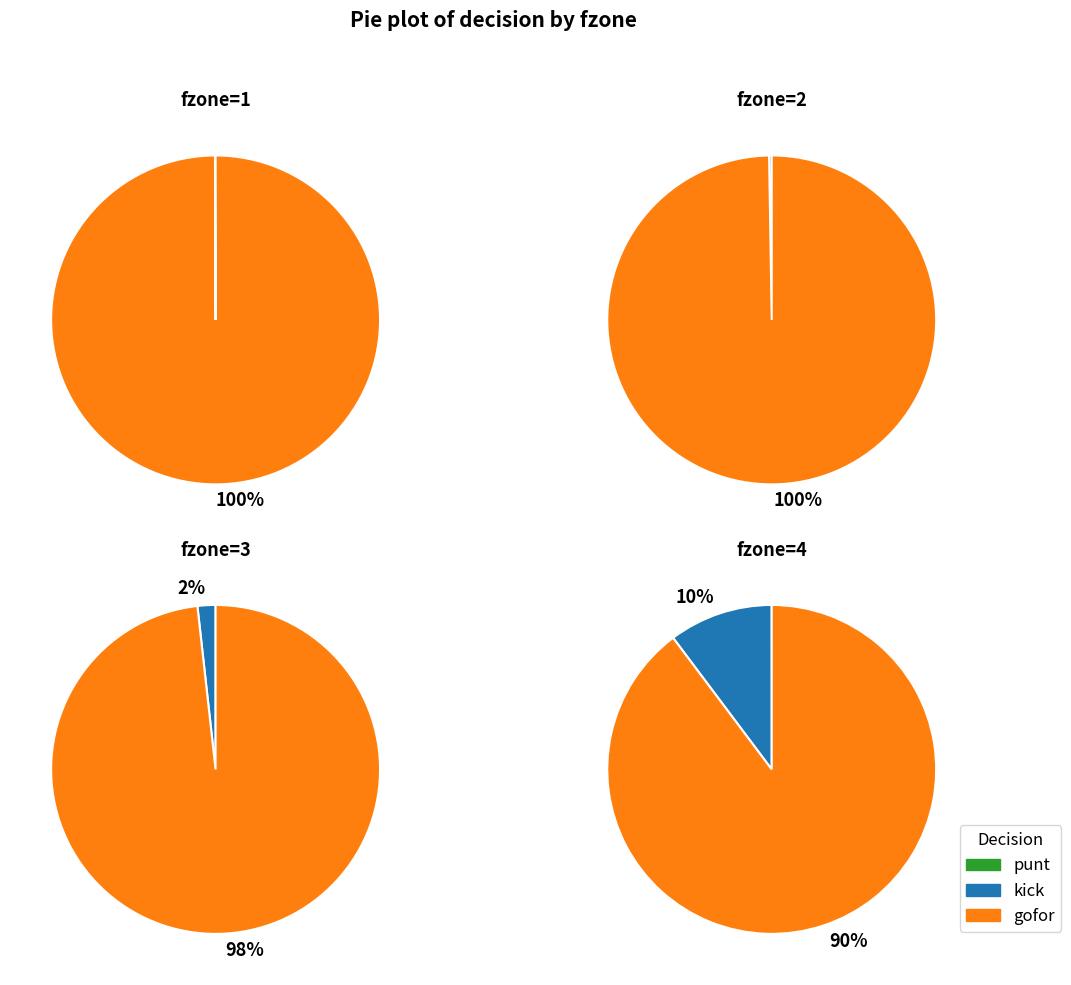

The 10 slice represents 19% of the pie. True or false?

False